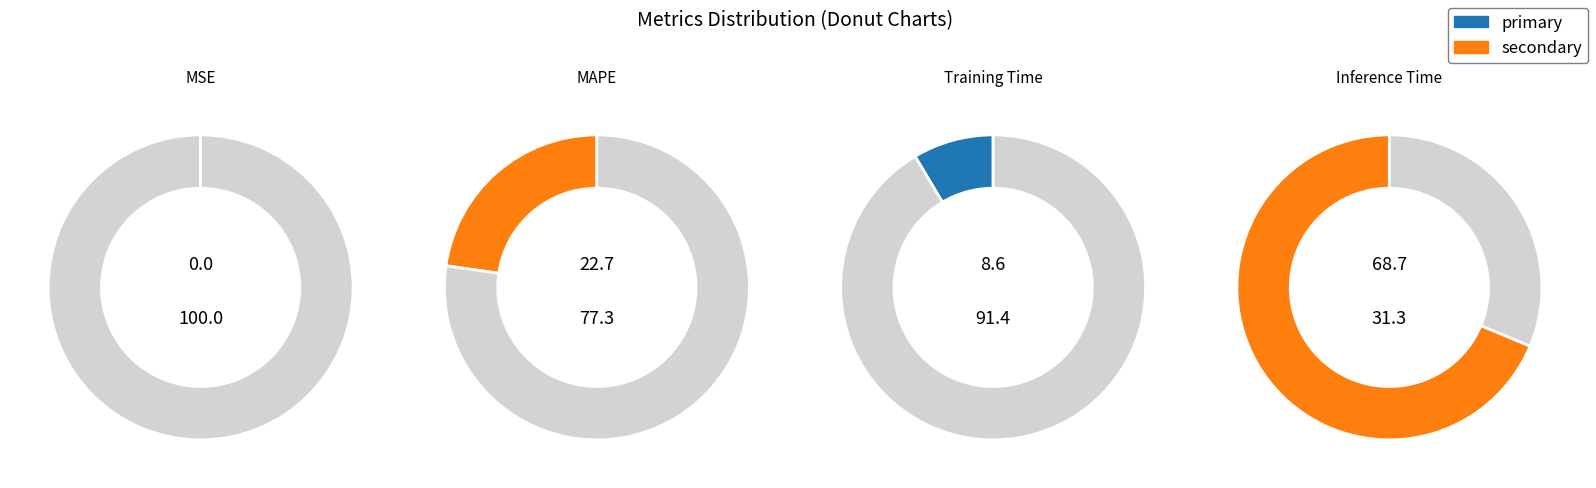

What percentage is the MAPE slice, to the nearest percent?

23%